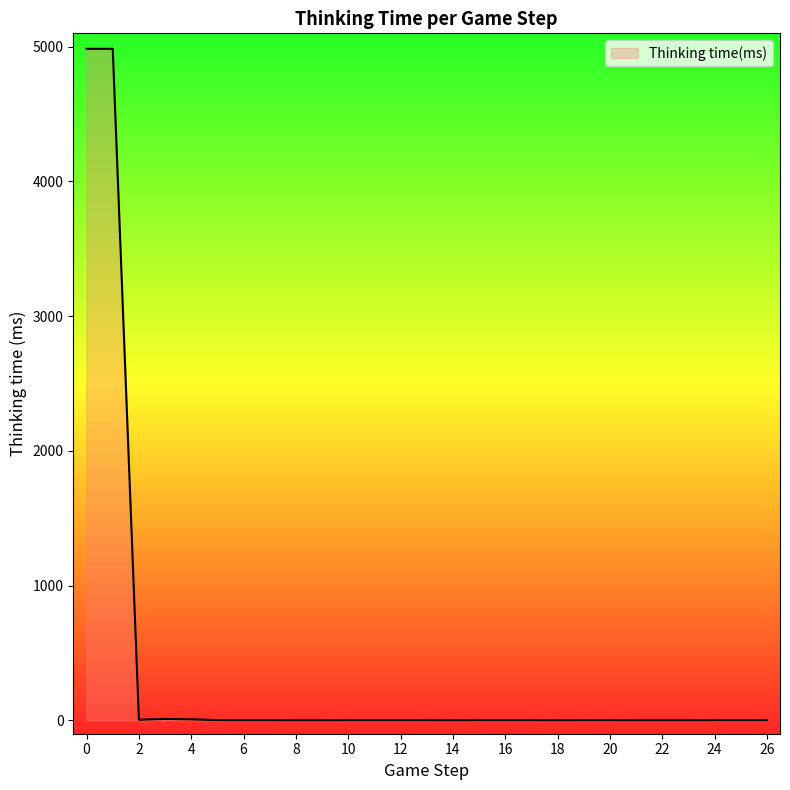

What is the maximum value shown in the chart?

4985